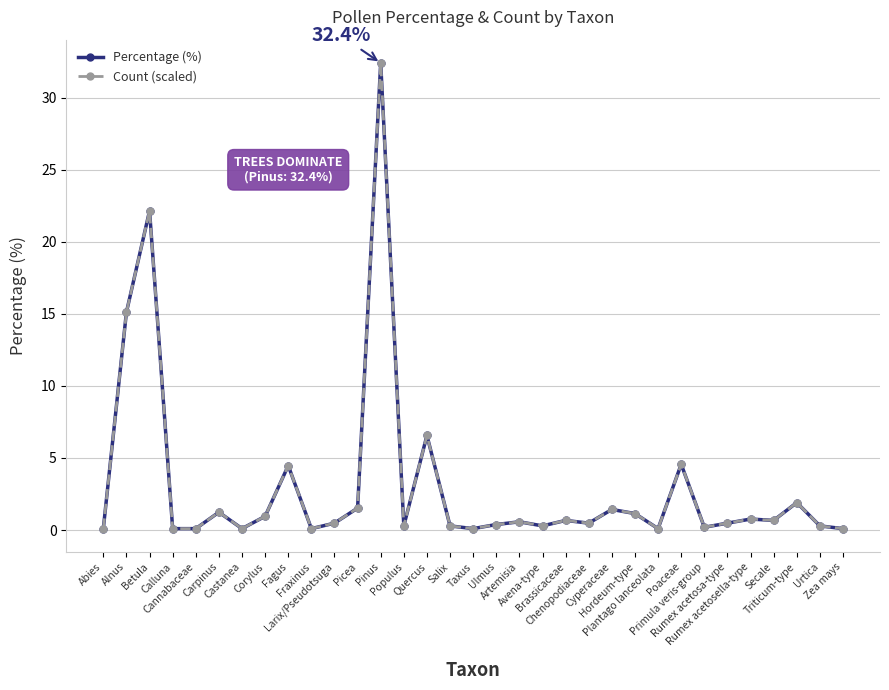

List the series in order of their overall mean, lowest first.

Percentage (%), Count (scaled)